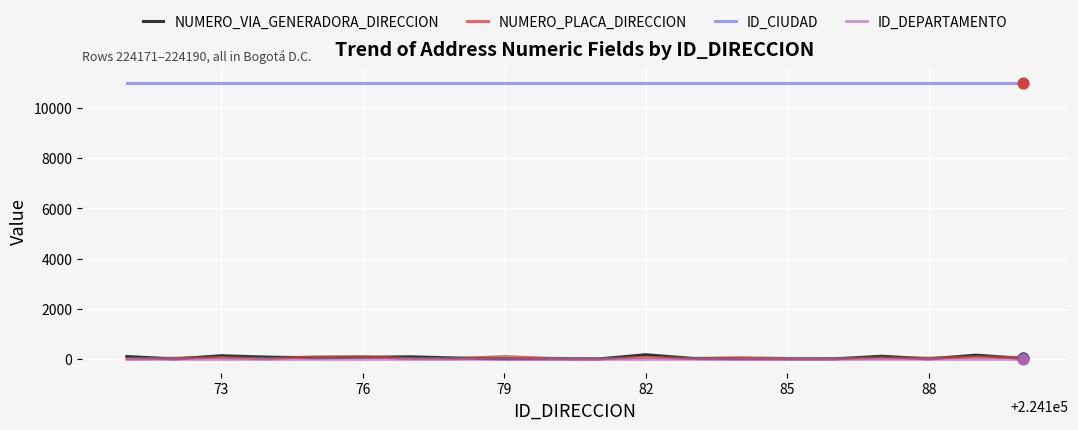

True or false: ID_CIUDAD and ID_DEPARTAMENTO cross at least once.

False